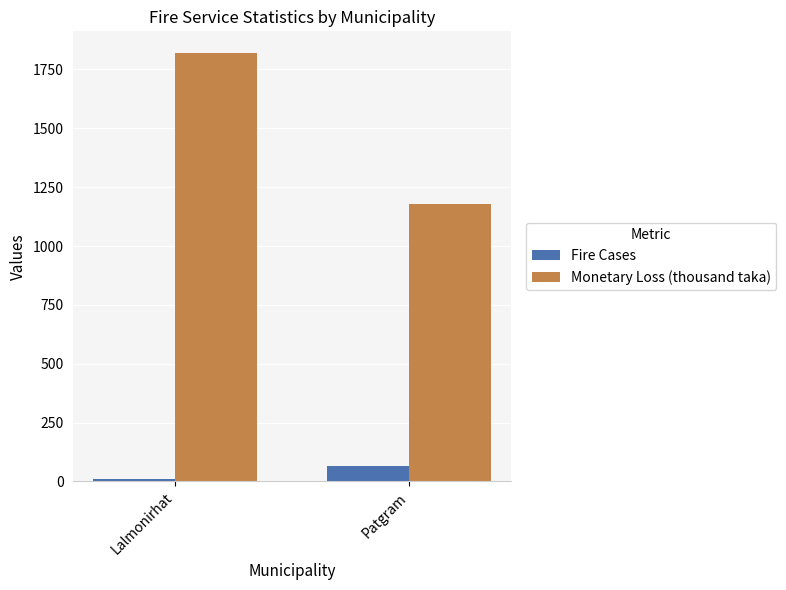

How many distinct data groups are displayed?

2